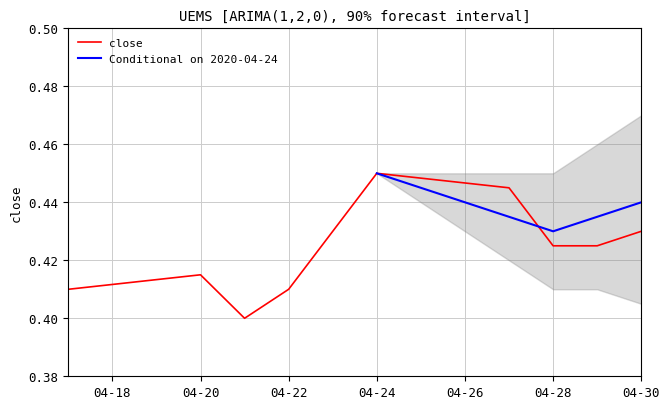

Is it true that close equals 0.3 at 04-24?

False